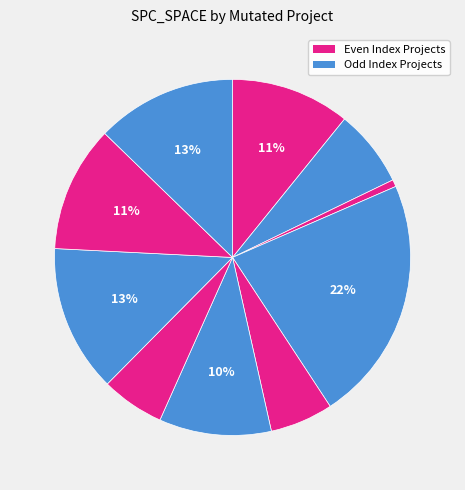

How many segments does this pie chart have?

10